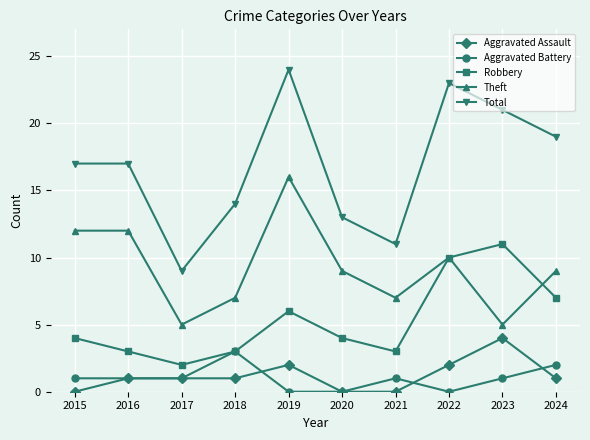

True or false: Aggravated Assault has a value of 2 at 2021.

False